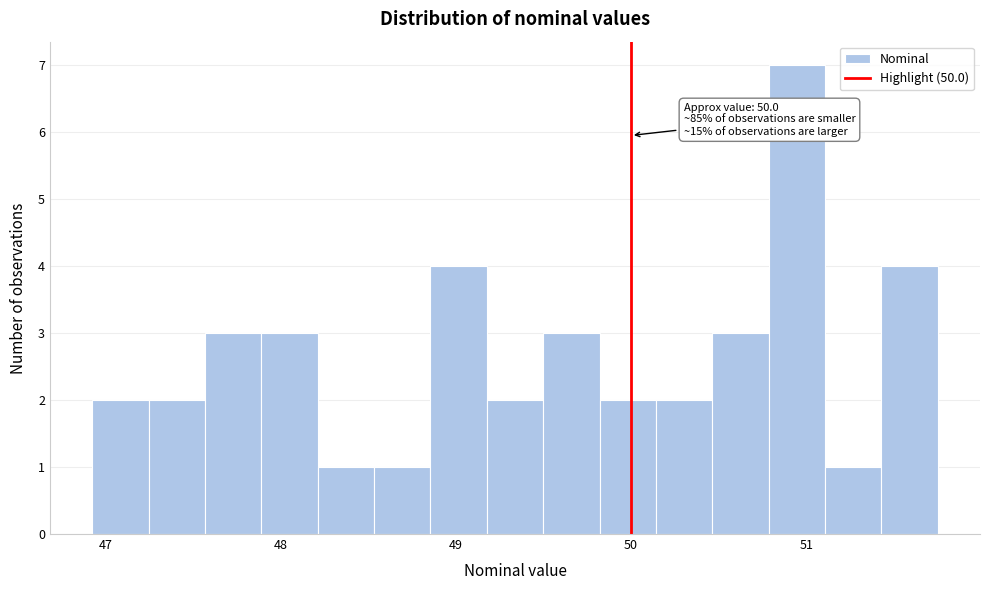

Read against the x-axis, roughly where is the centre of the tallest bar?

50.9